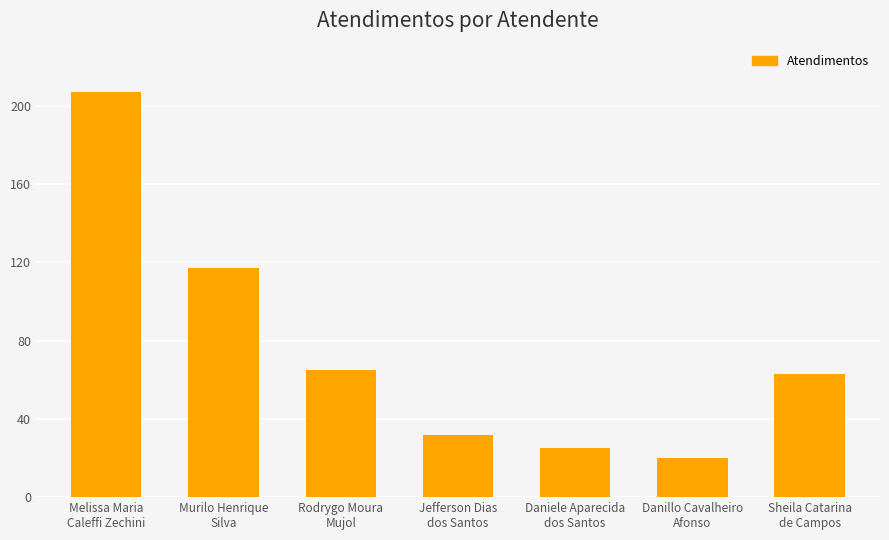

The value at Rodrygo Moura
Mujol is 111. True or false?

False